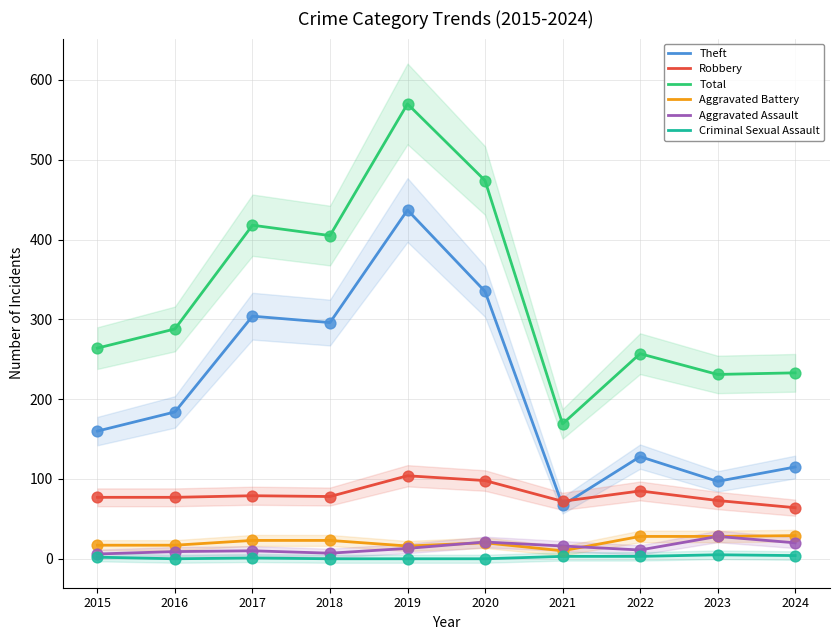

Which series has the widest spread of Y values?

Total